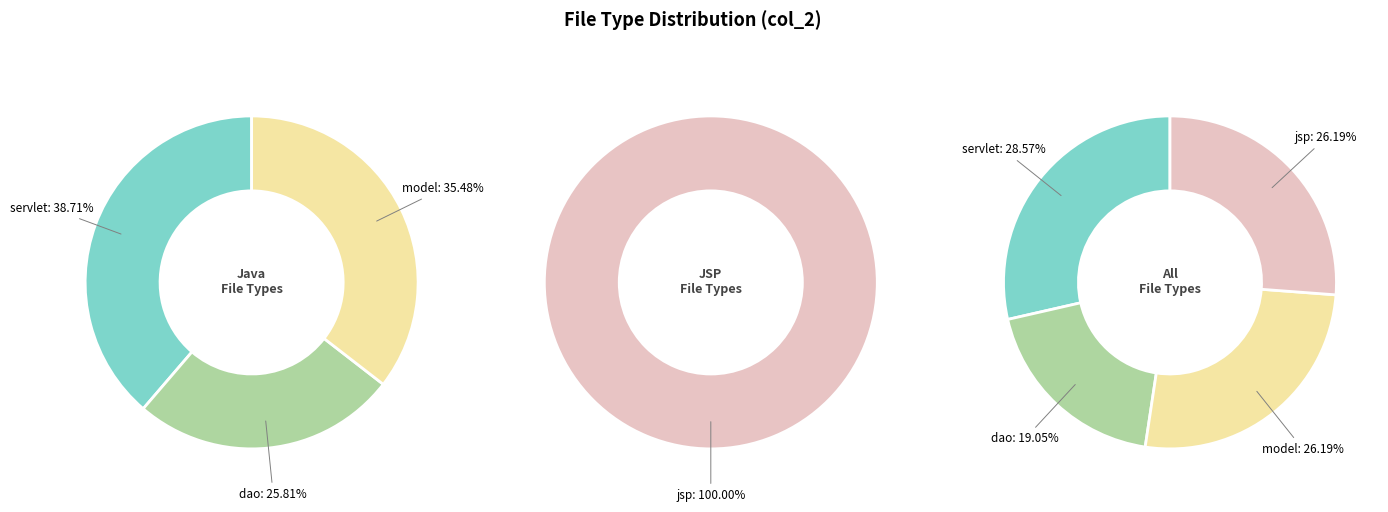

How many slices are in this pie chart?

4